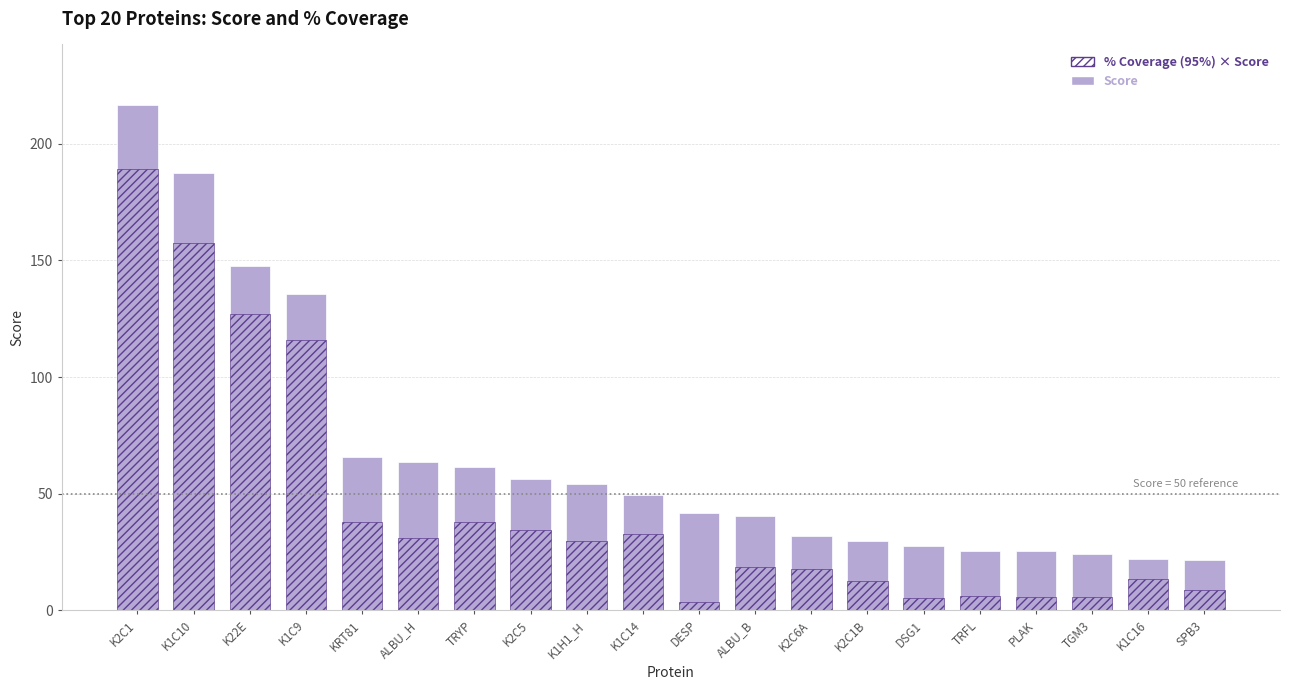

How many bars are there in total?

40